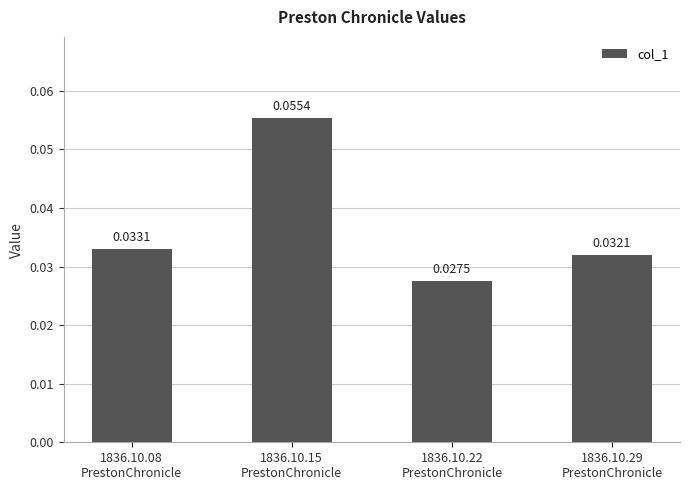

Are the bars horizontal?

No